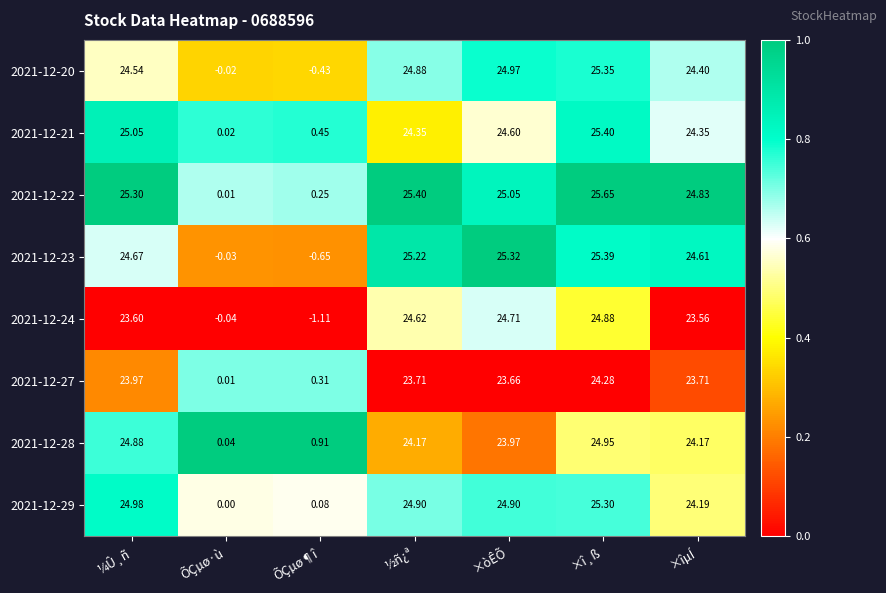

At which label is 2021-12-24 closest to 11?

ÕÇµø·ù